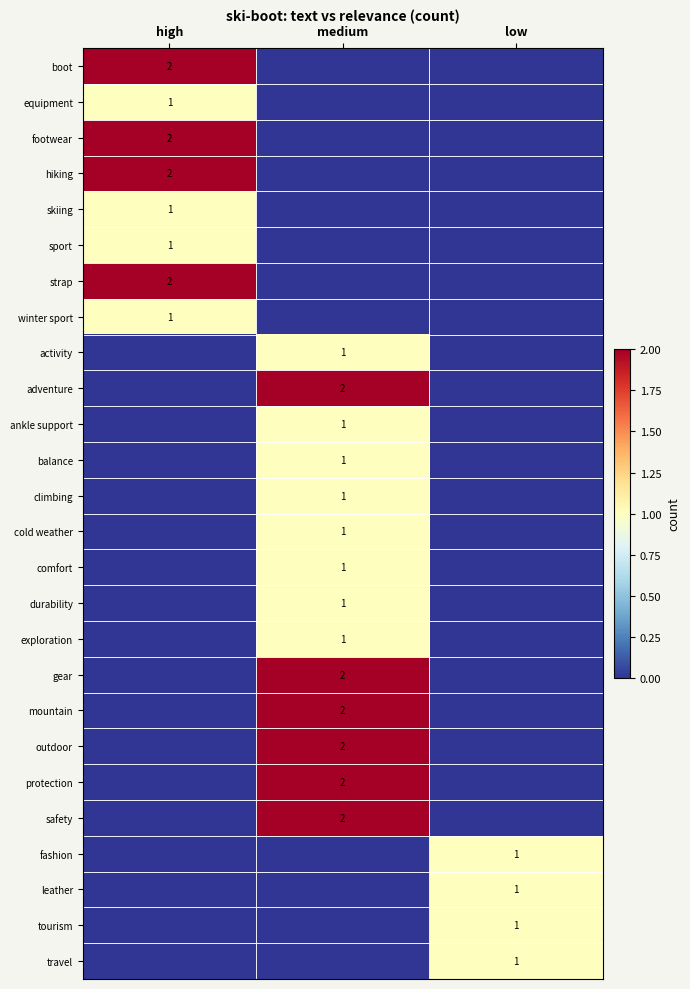

True or false: gear has a value of 2 at medium.

True